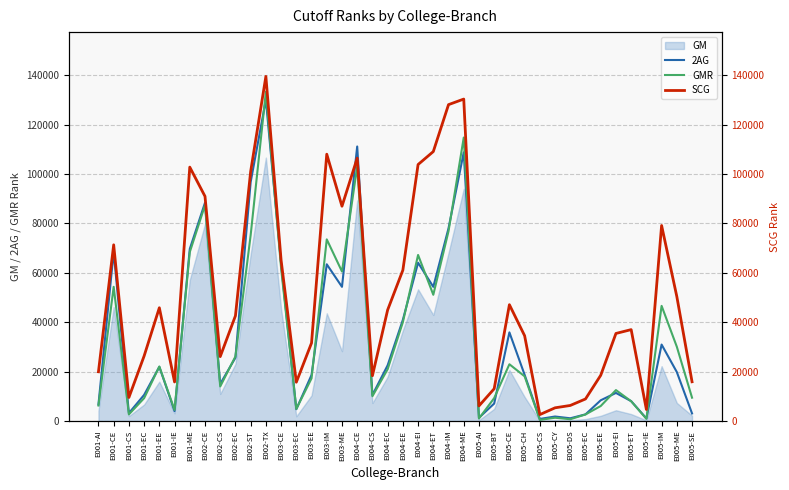

True or false: GMR and 2AG cross at least once.

True